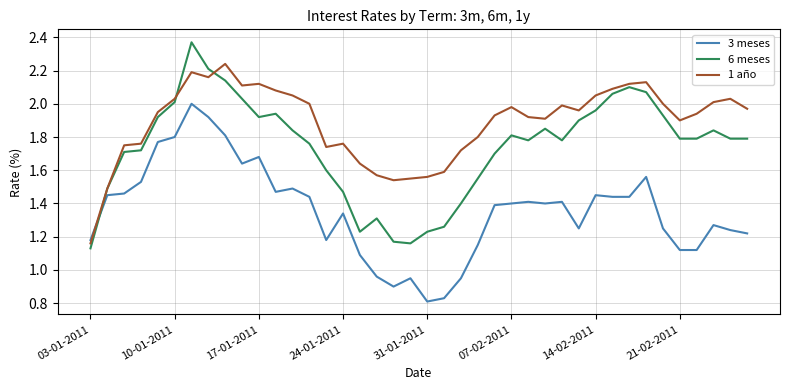

What are all the series names shown in the legend?

3 meses, 6 meses, 1 año